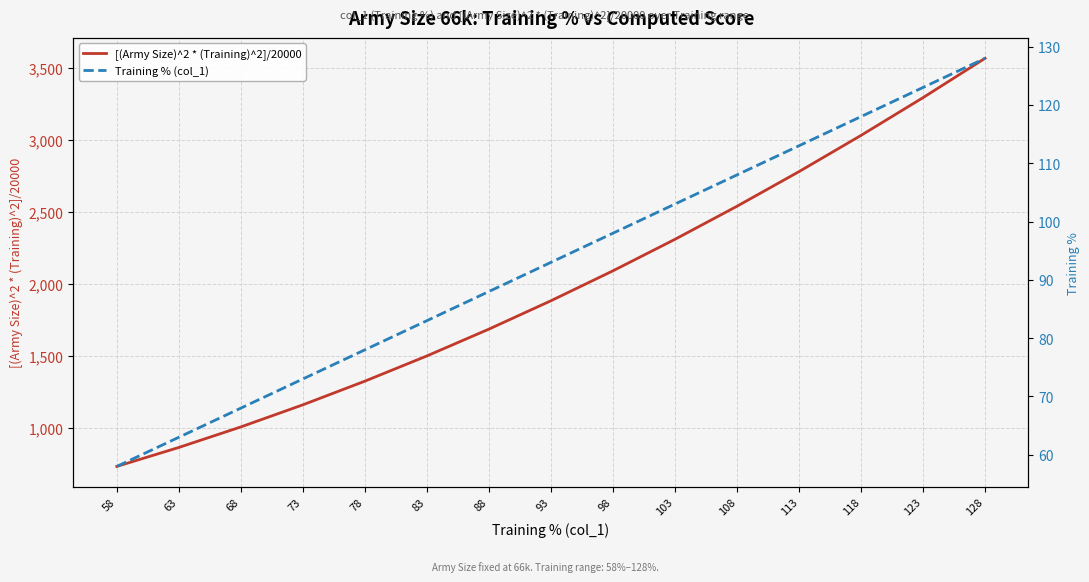

True or false: [(Army Size)^2 * (Training)^2]/20000 has more than 2 interior local peaks.

False